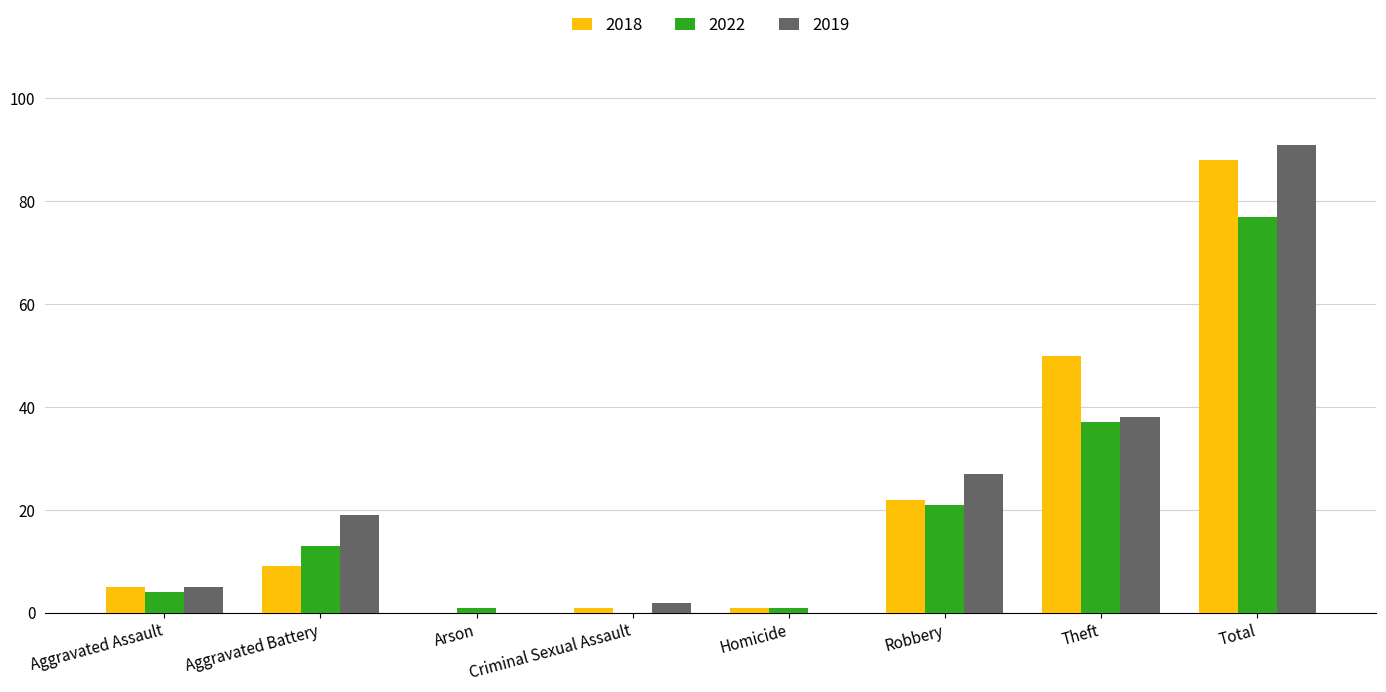

How many groups of bars are there?

8